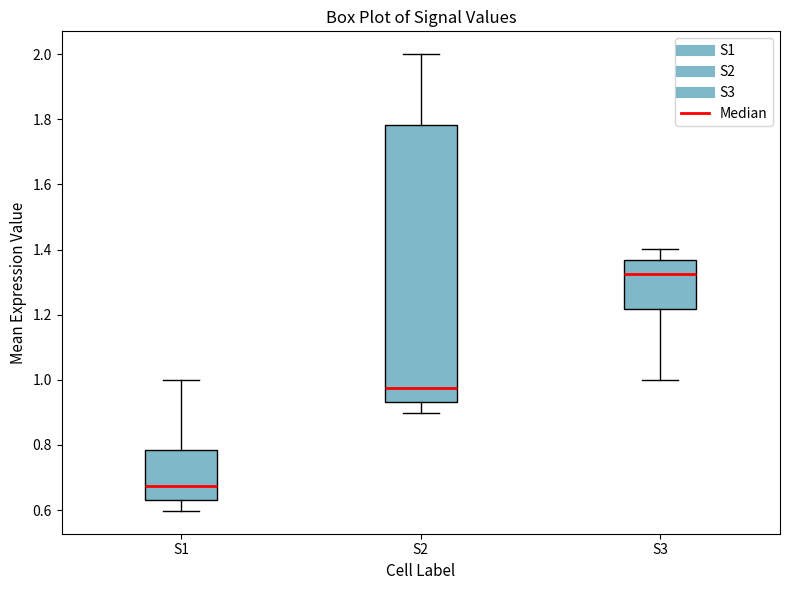

Reading left to right, read every box against the y-axis: the position of its median line, the range the box covers, and the ends of its whiskers. The values are not printed on the chart, so give them approximately, as read against the axis.

S1: median 0.68, box 0.64 to 0.78, whiskers 0.60 to 1.00
S2: median 0.98, box 0.94 to 1.78, whiskers 0.90 to 2.00
S3: median 1.32, box 1.22 to 1.36, whiskers 1.00 to 1.40